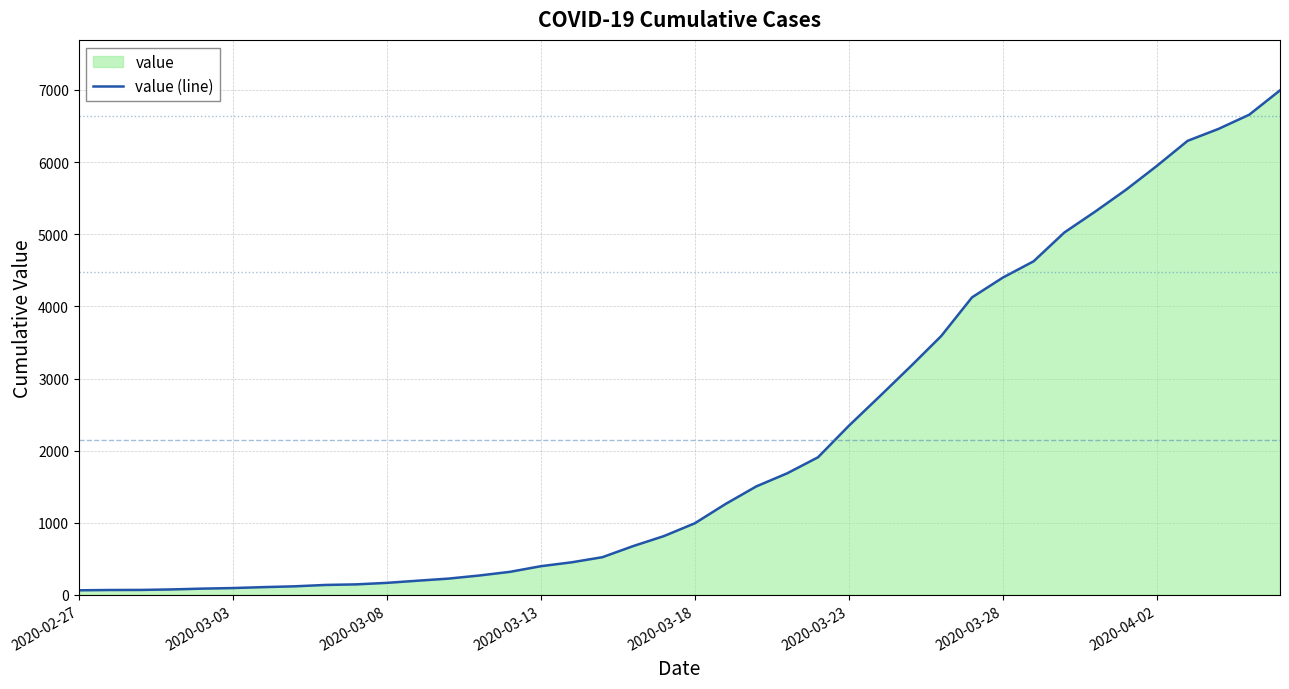

How many data points are less than 993?

20